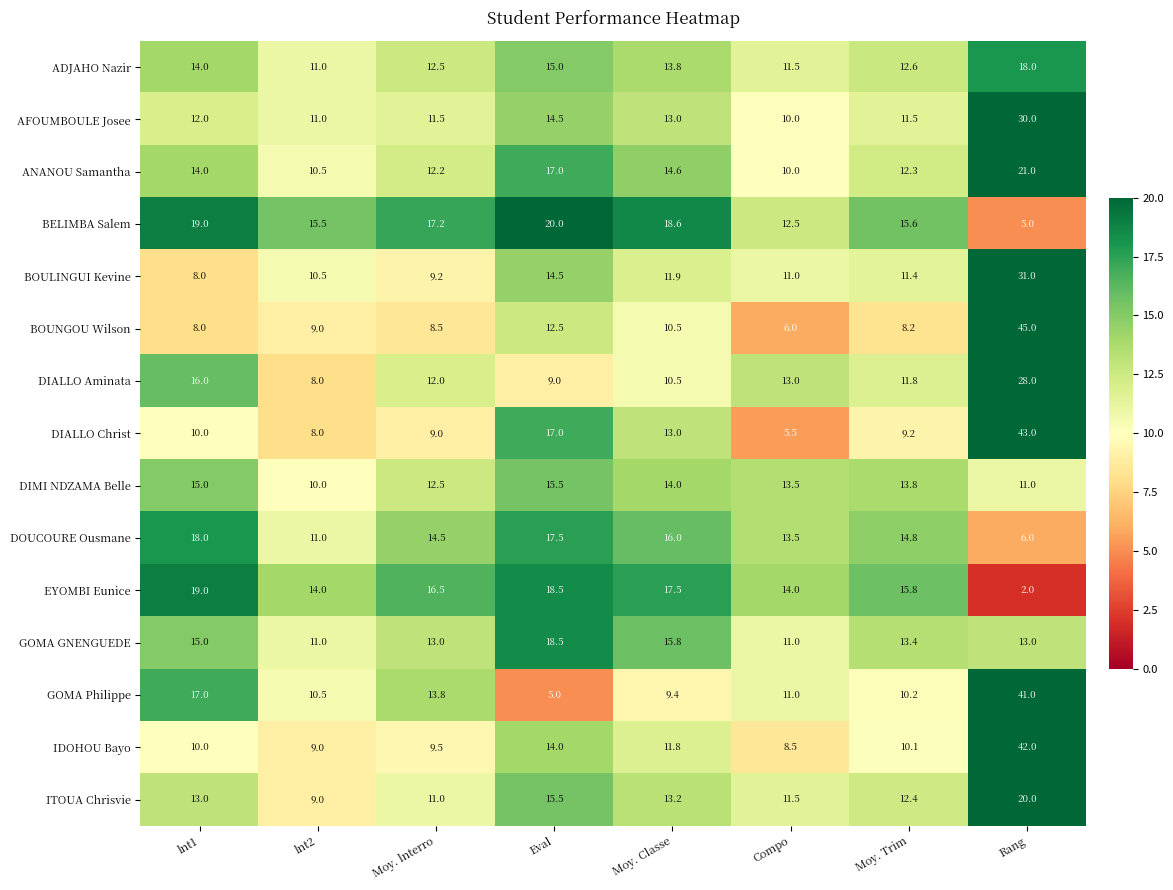

At how many categories does at least one series exceed 24?

1